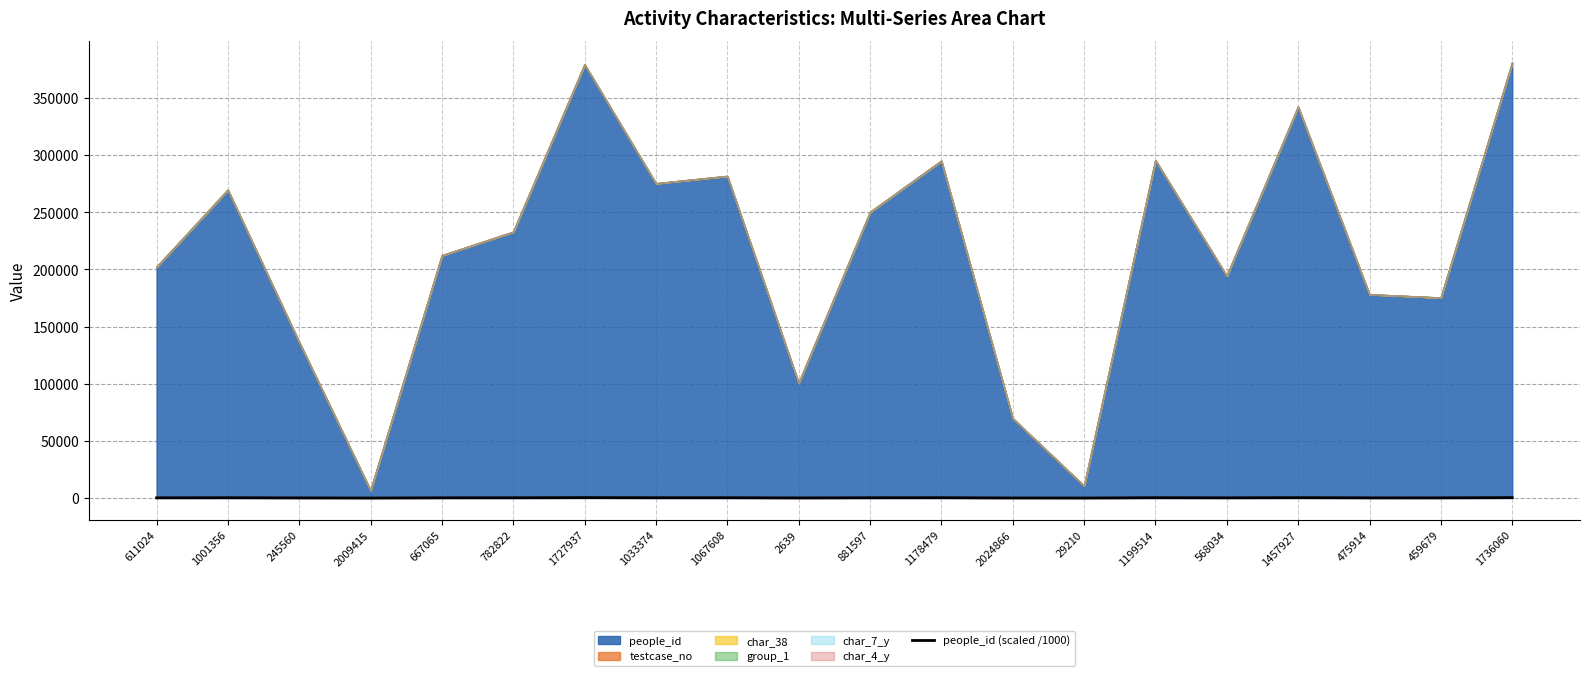

What is the sum of the values at 29210 and 1178479?

305.4